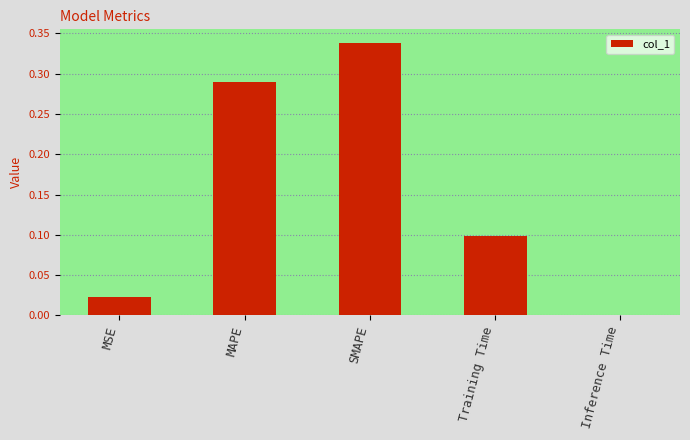

At which category does the chart reach its minimum across all series?

Inference Time